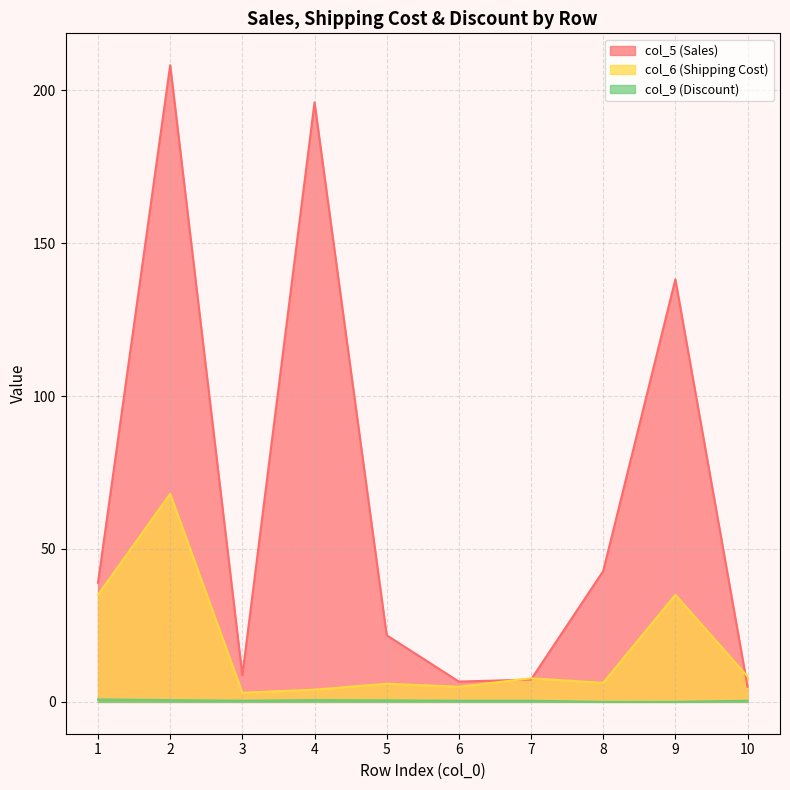

At which category is the sum across all series the highest?

2